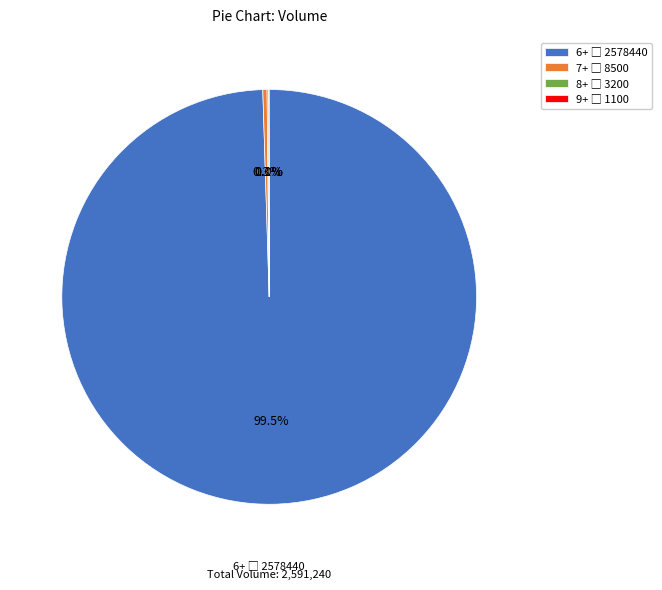

Does any single category account for the majority?

Yes